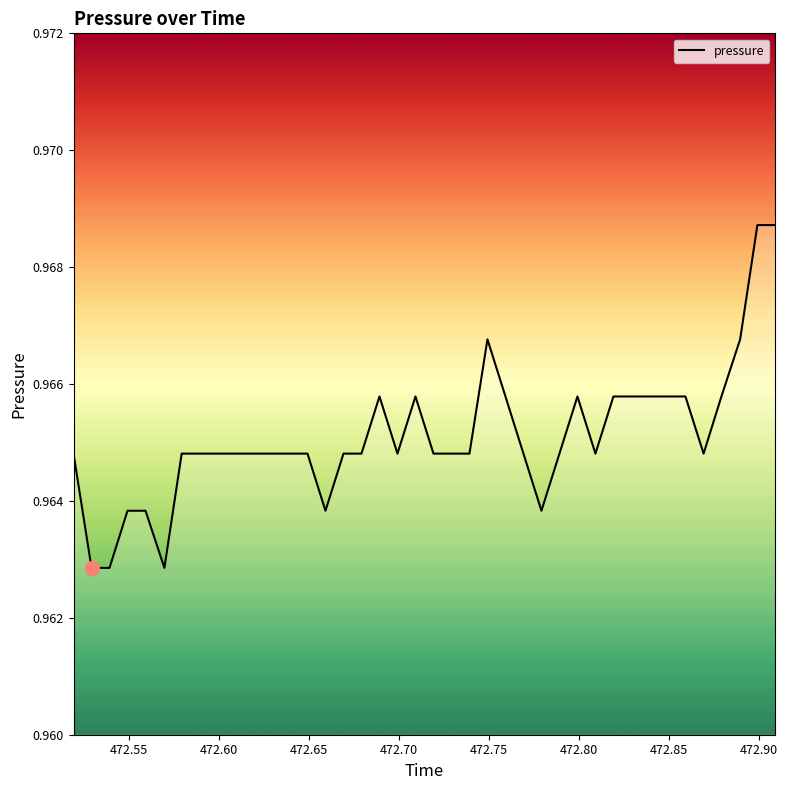

Does the chart have visible grid lines?

No